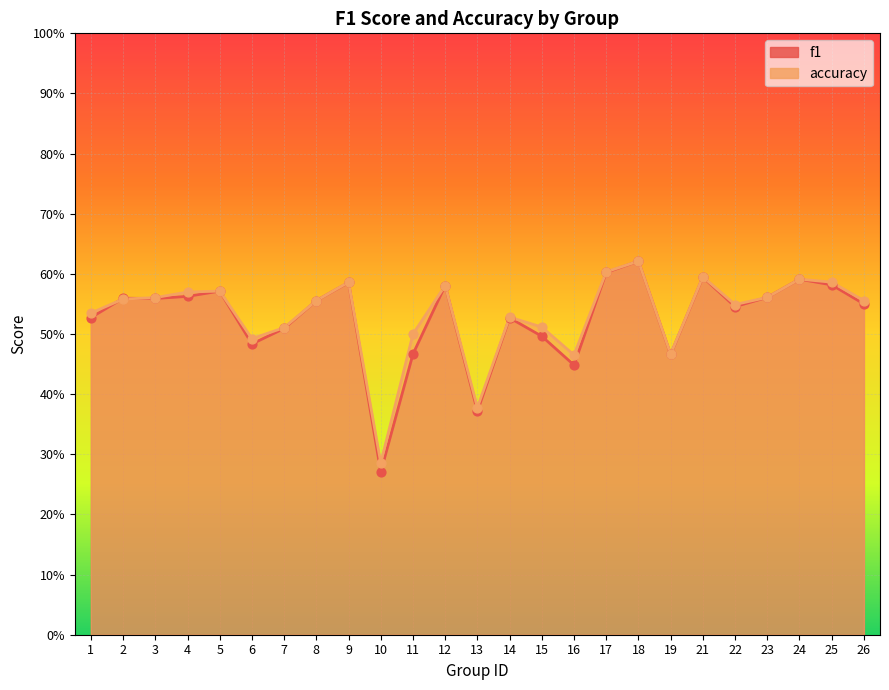

What are all the series names shown in the legend?

f1, accuracy